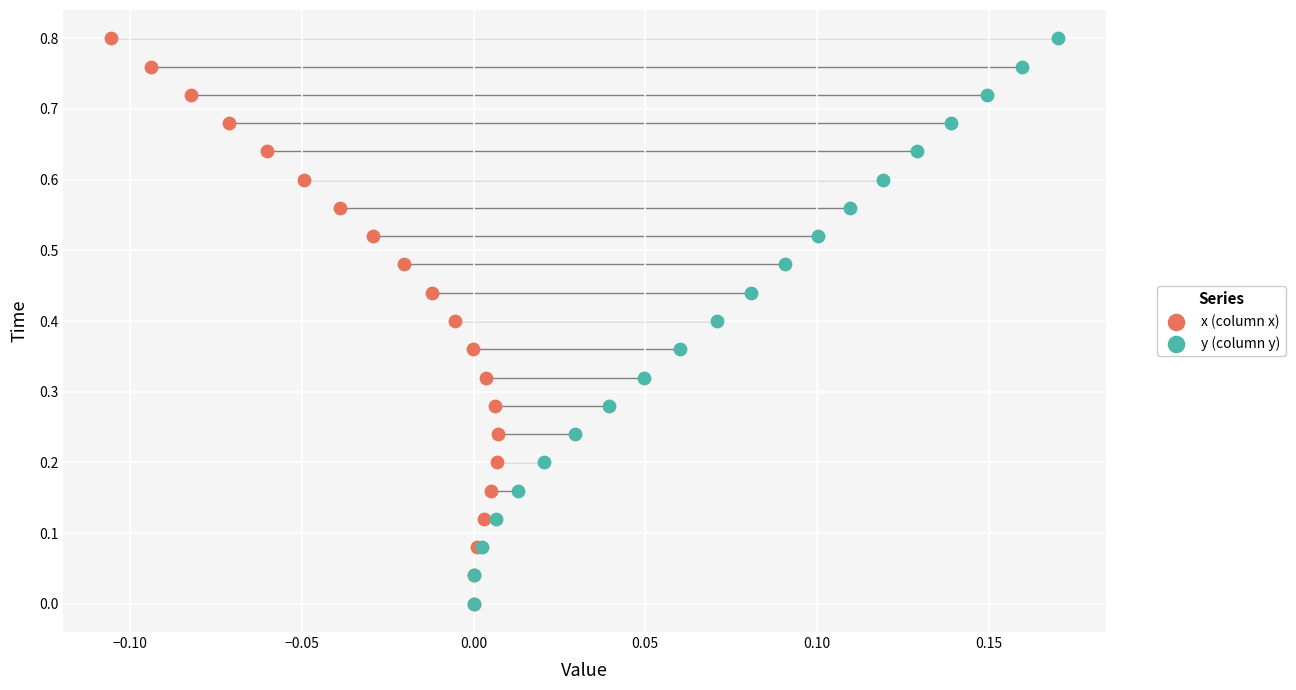

What are all the series names shown in the legend?

x (column x), y (column y)